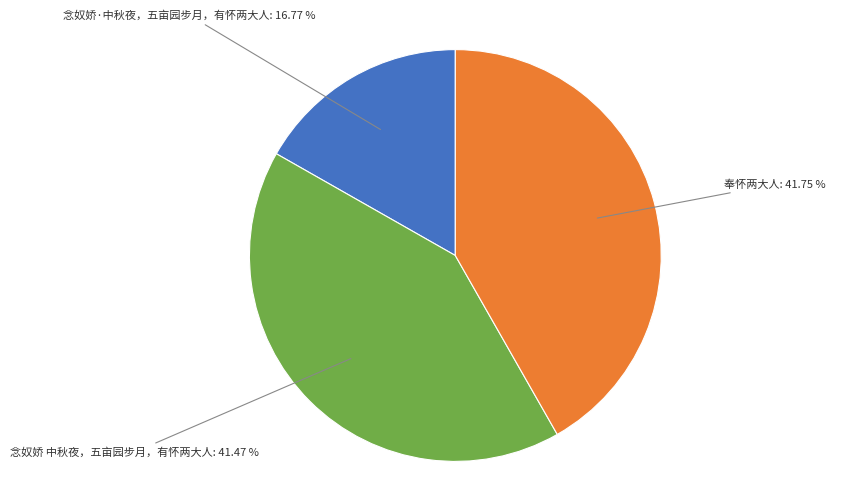

Is there any slice that represents more than half of the pie?

No